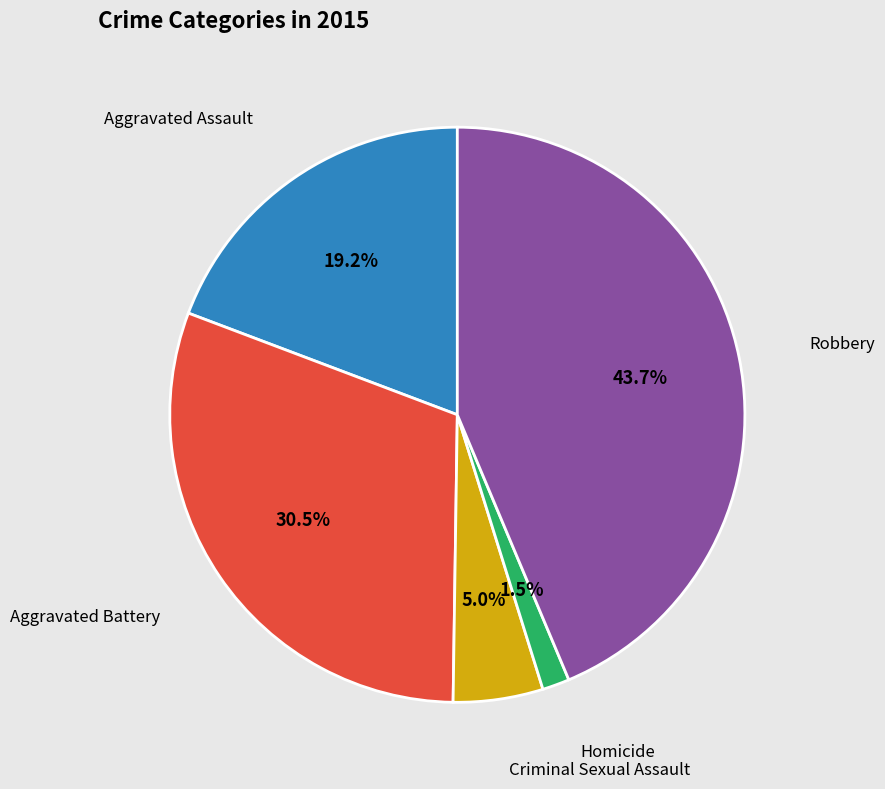

To the nearest percent, what percentage of the pie is Robbery?

44%